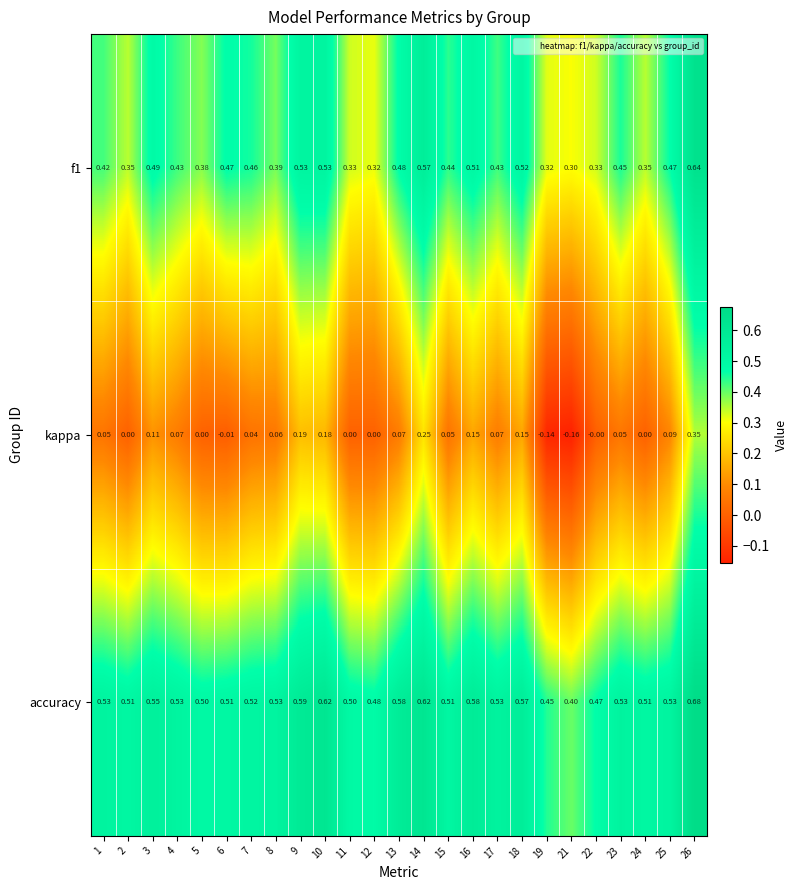

Which series has the widest spread of values?

kappa